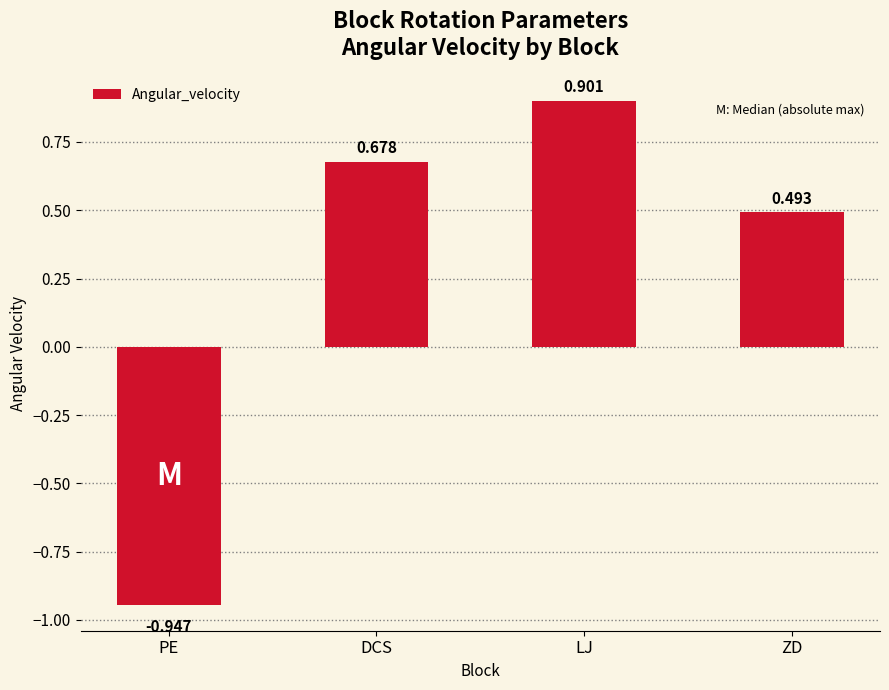

What is the maximum value shown in the chart?

0.9